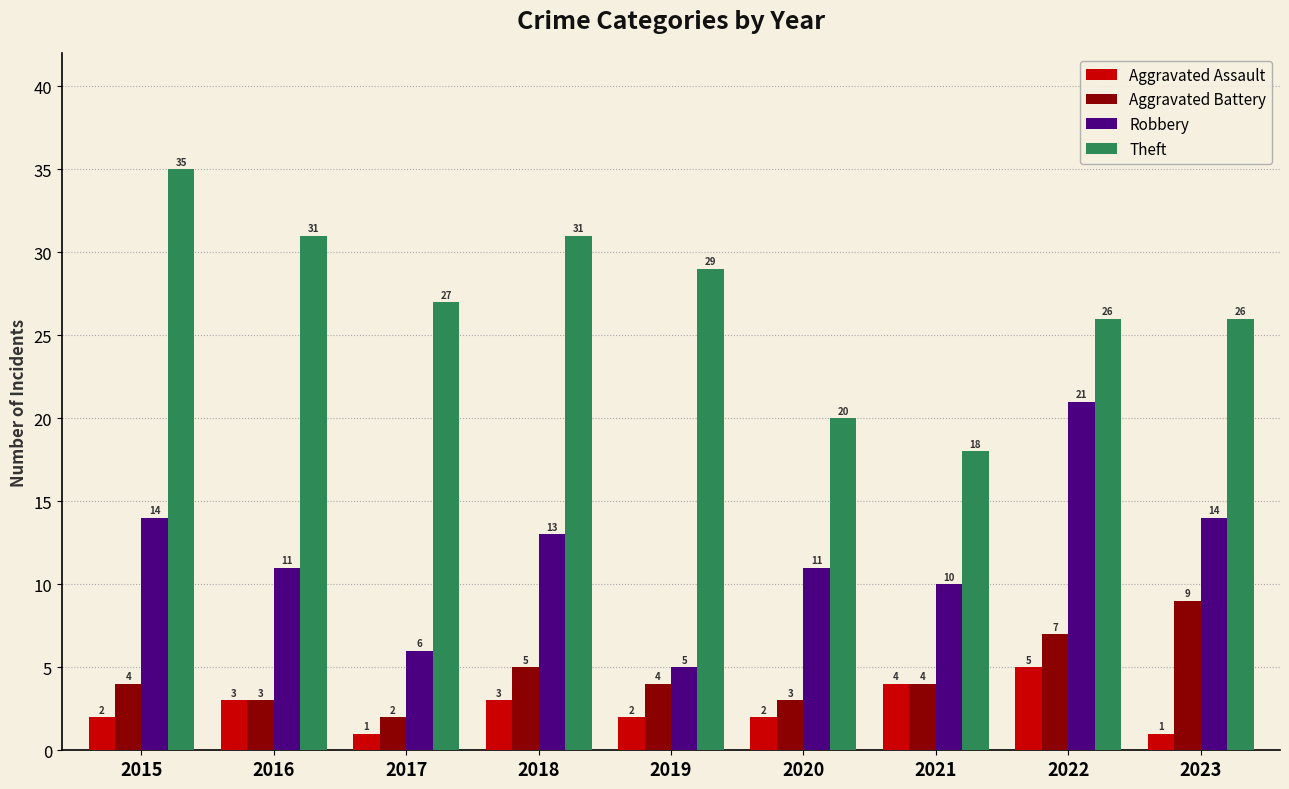

Count the number of categories in the chart.

9